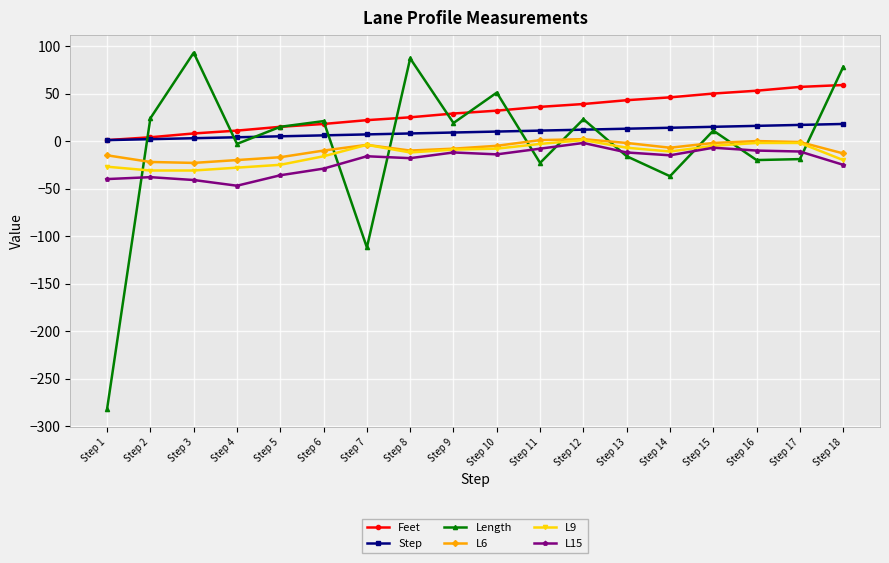

What are all the series names shown in the legend?

Feet, Step, Length, L6, L9, L15